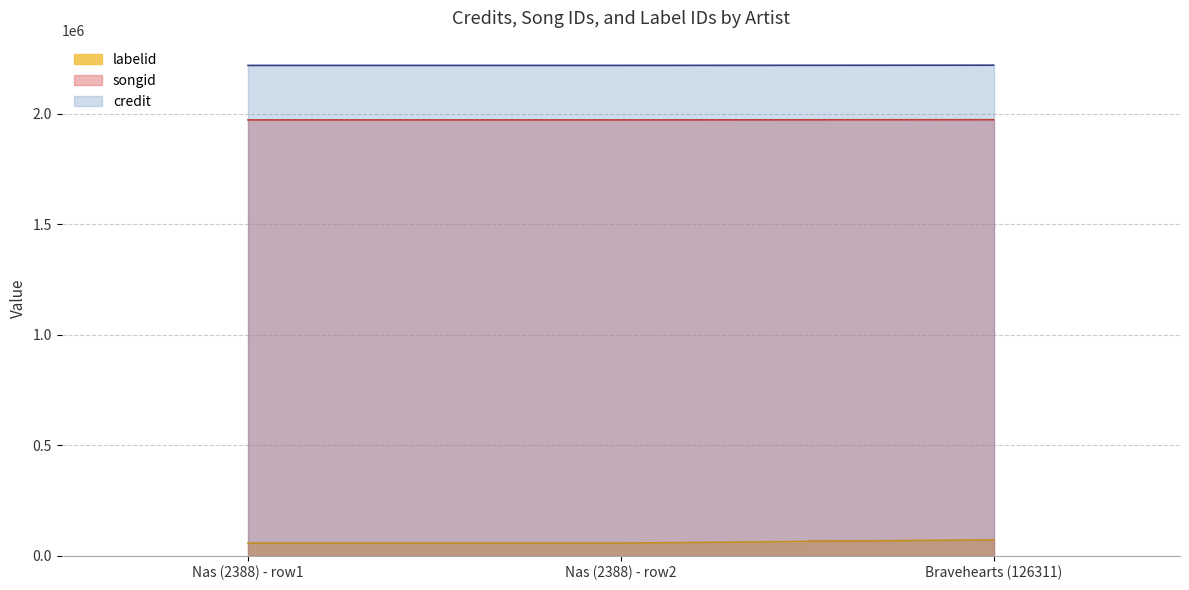

What is the difference between the highest and lowest values at Nas (2388) - row2?

2162378